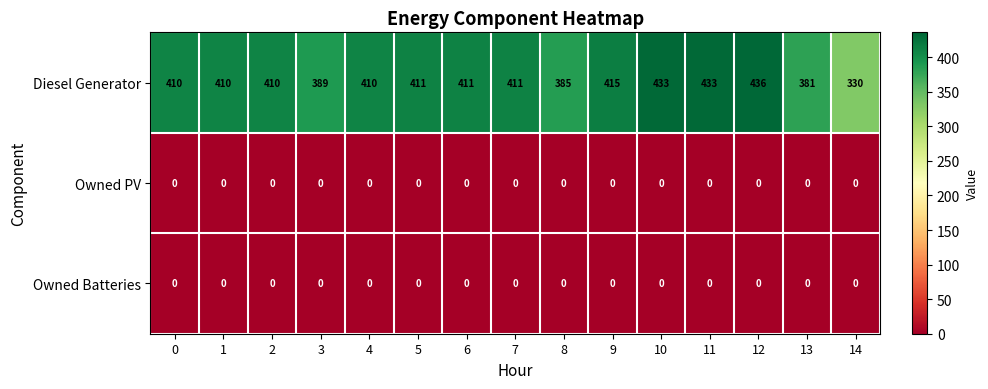

At which category is the sum across all series the highest?

12